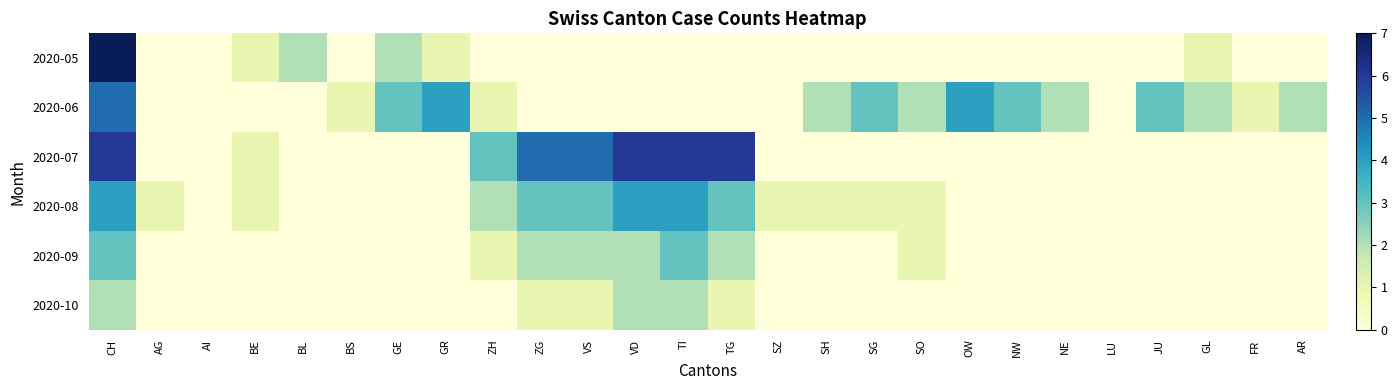

What is the greatest value displayed?

7